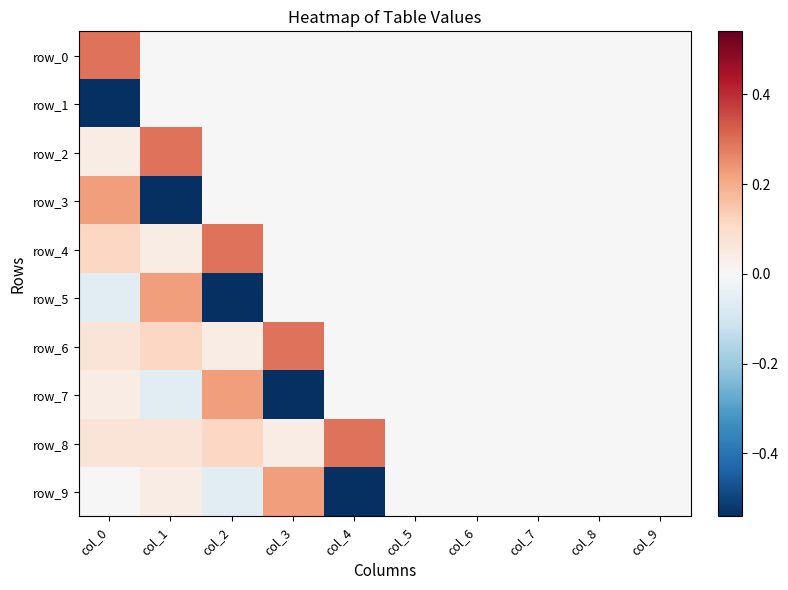

True or false: row_0 has a value of 0.1 at col_3.

False